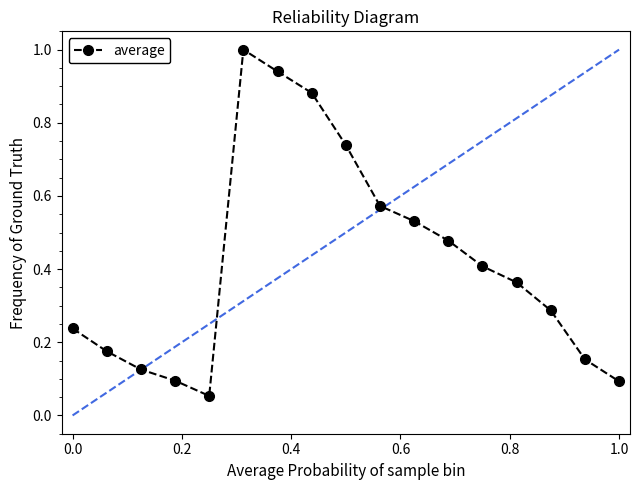

True or false: there are more than 1 points higher than both neighbors.

False